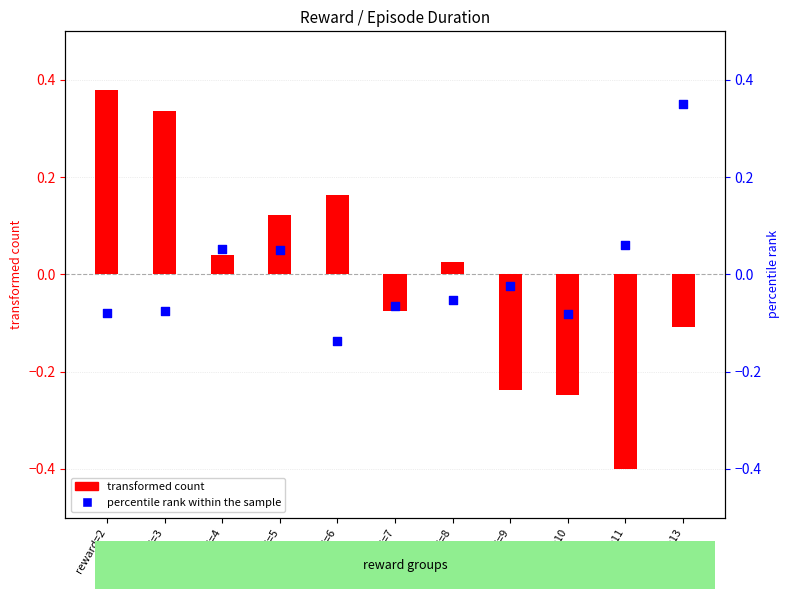

At which category is the sum across all series the highest?

reward=2